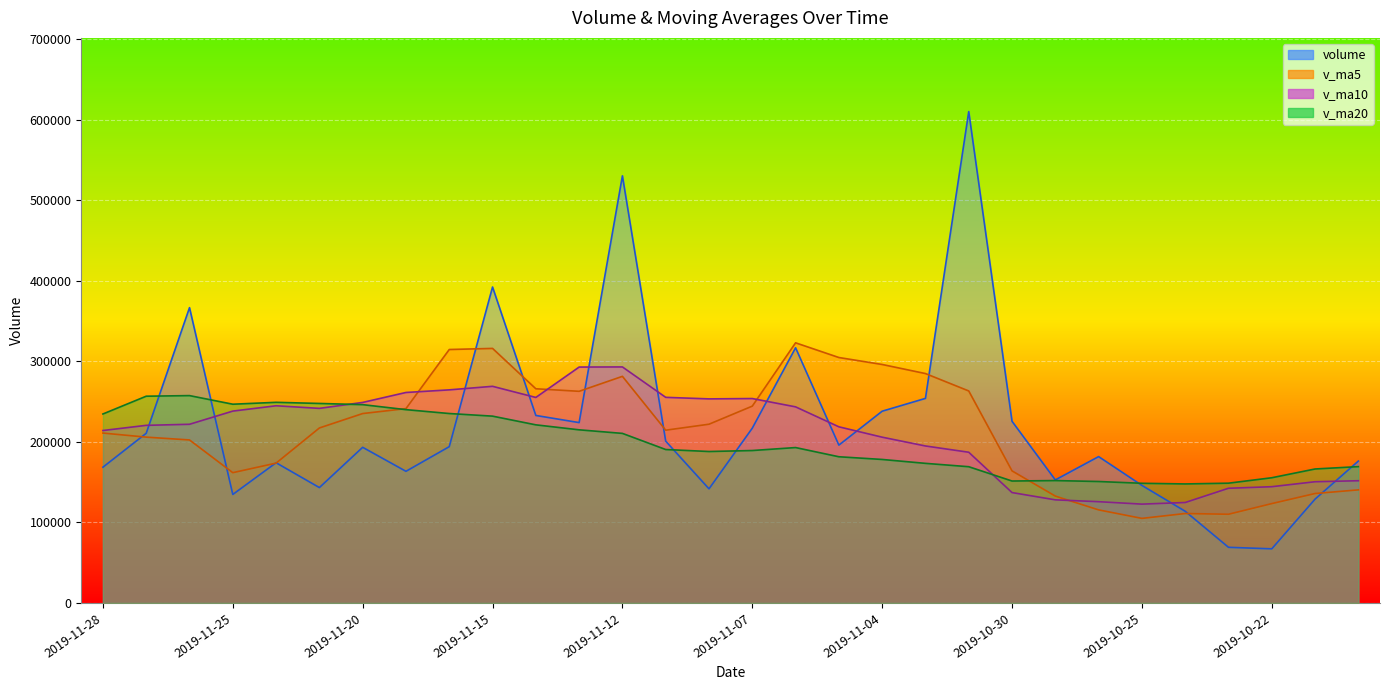

Which series has the widest spread of values?

volume